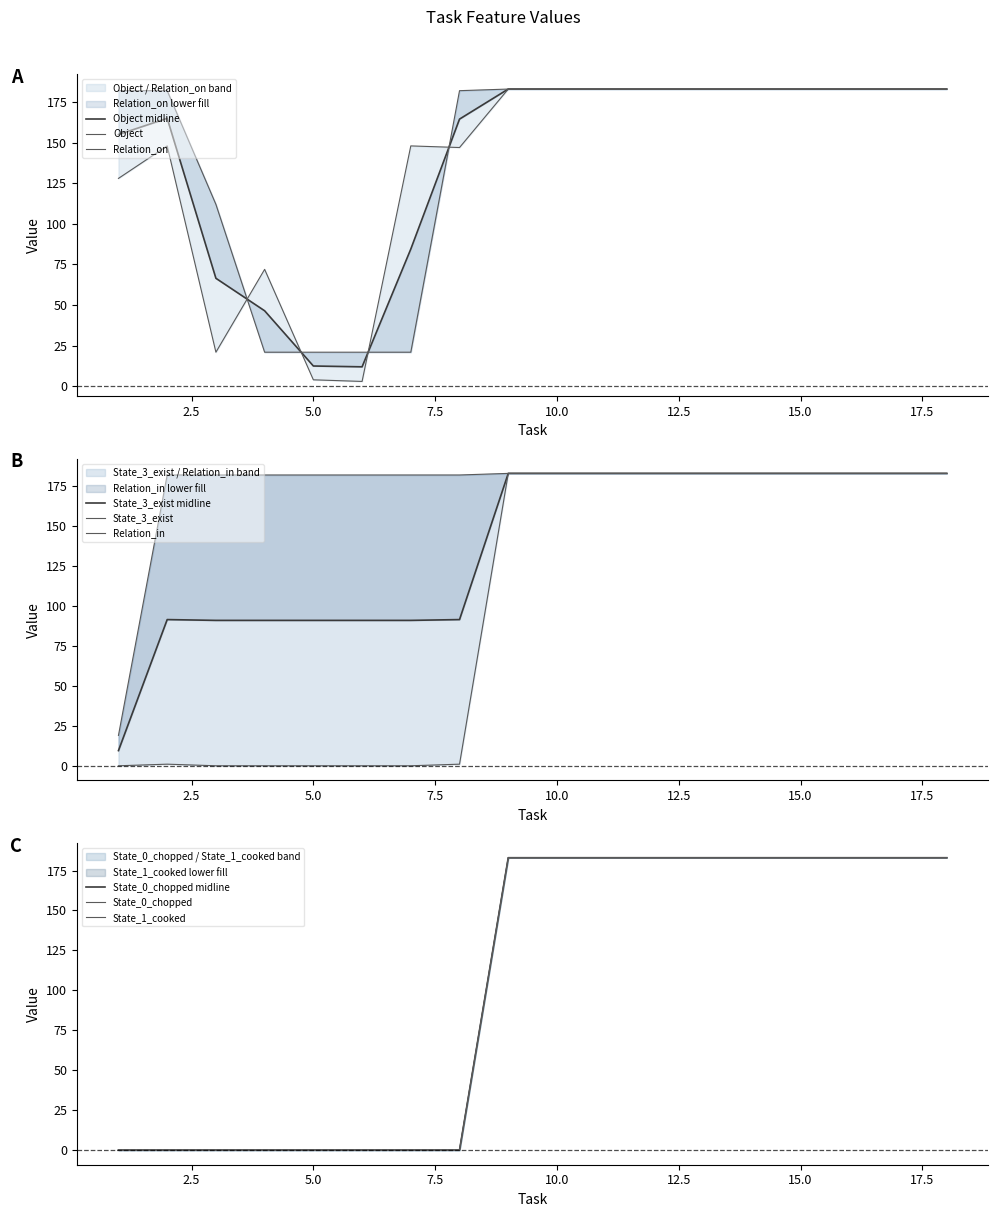

Which series has the largest range (max minus min)?

State_3_exist